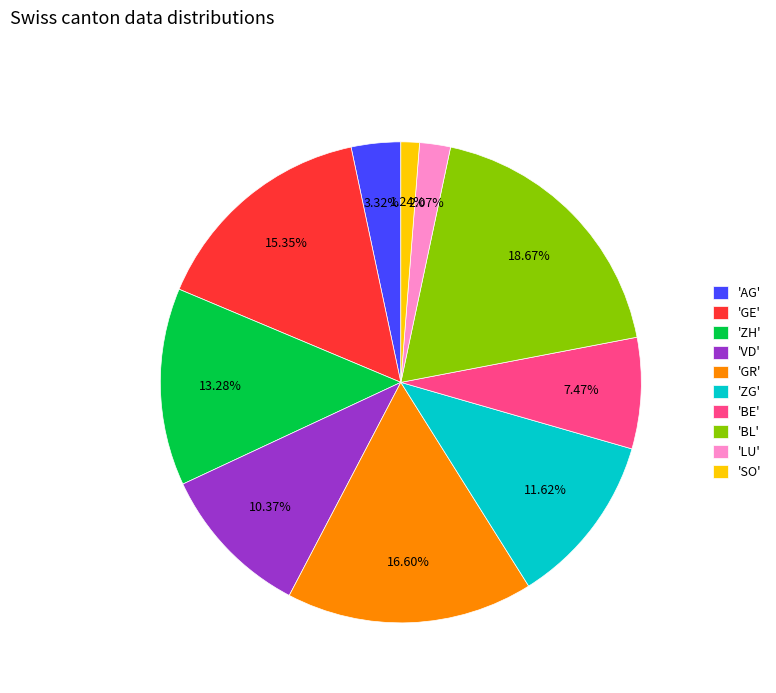

To the nearest percent, what is the difference between the largest and smallest slice percentages?

17%